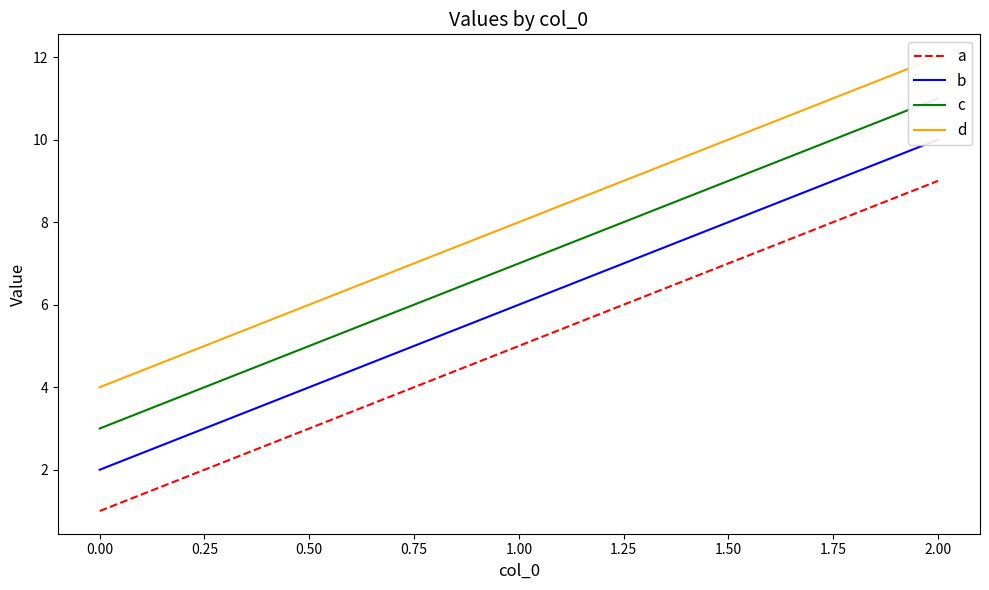

How many lines are shown in the chart?

4